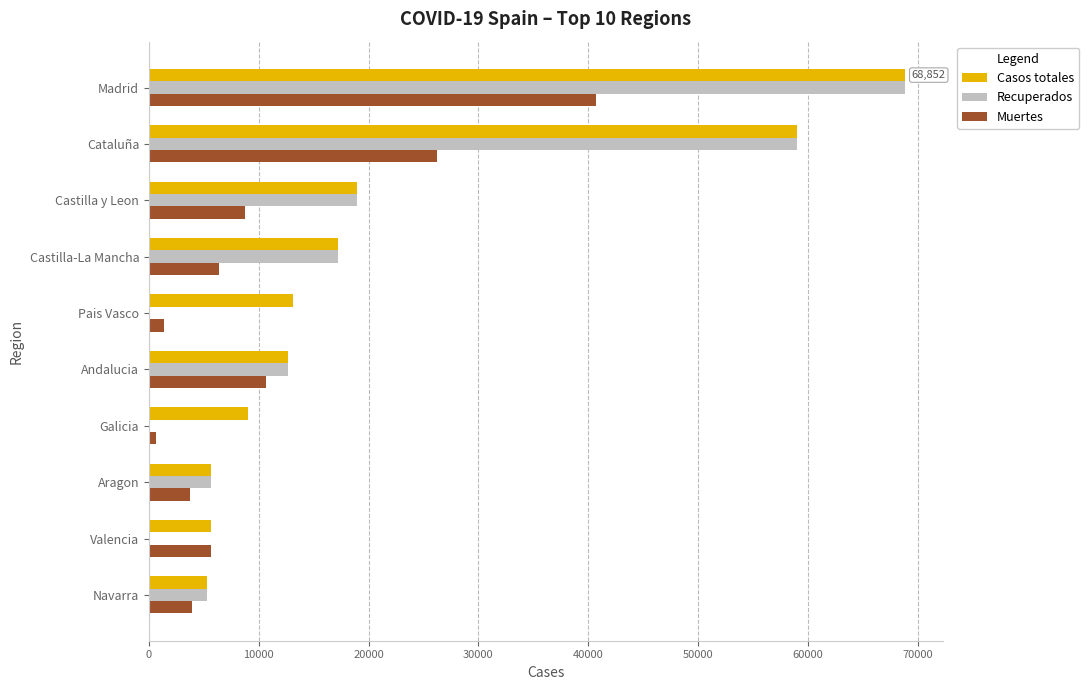

Is the value of Muertes at Aragon greater than the value of Casos totales at Madrid?

No